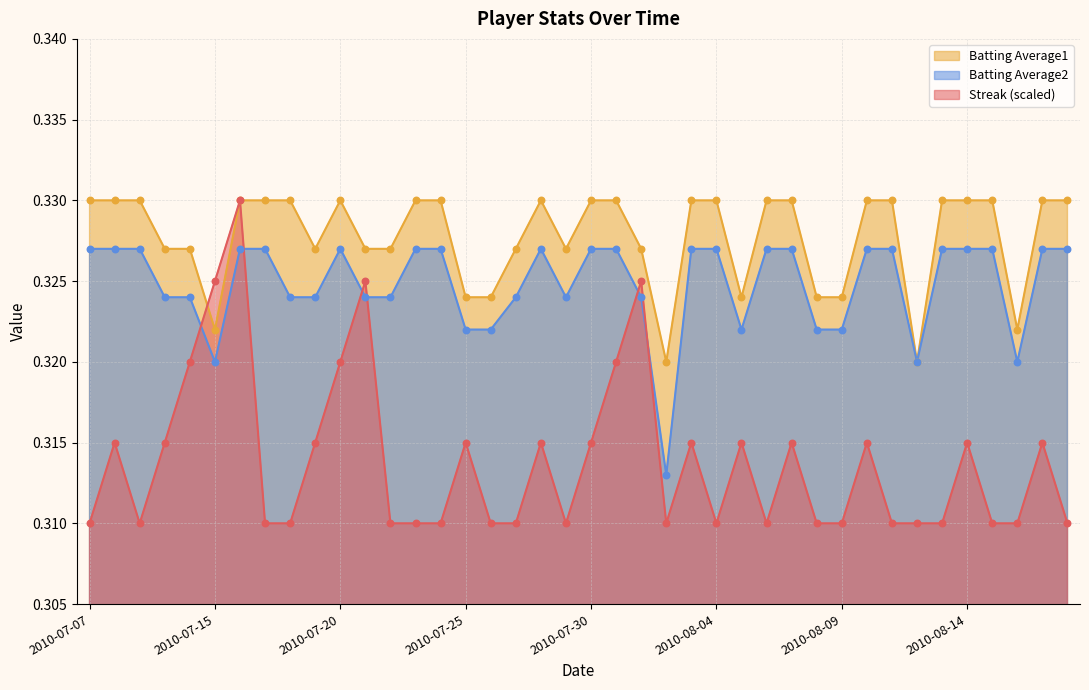

Is the value of Streak at 2010-07-09 greater than the value of Batting Average2 at 2010-08-04?

No